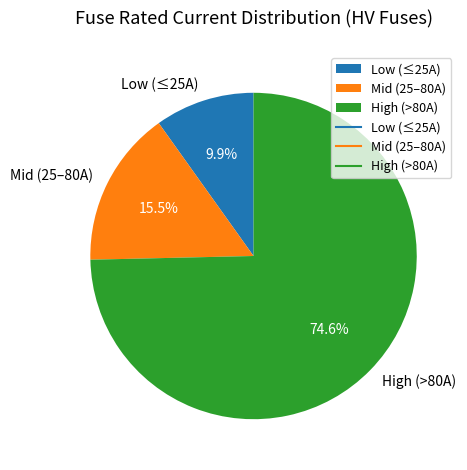

Which category has the biggest portion of the pie?

High (>80A)